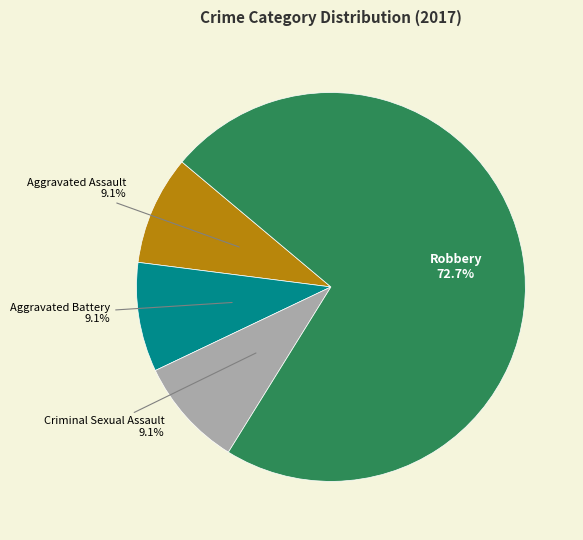

To the nearest percent, what portion does Robbery represent?

73%